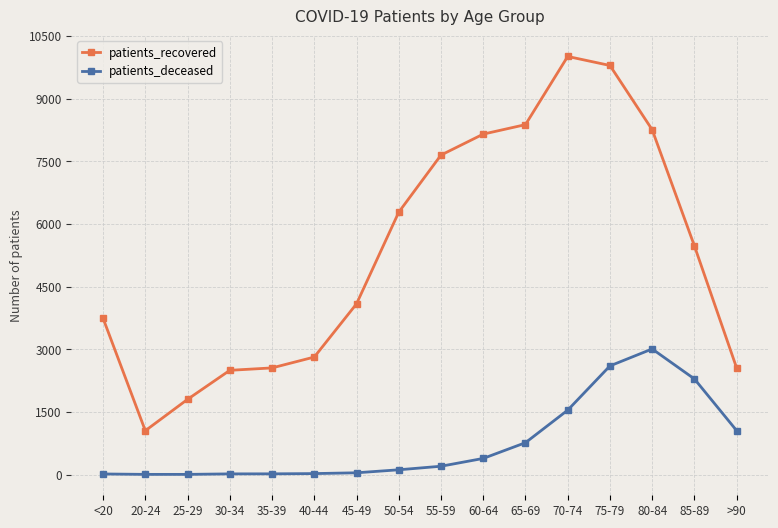

What is the highest value of the patients_deceased series?

3007